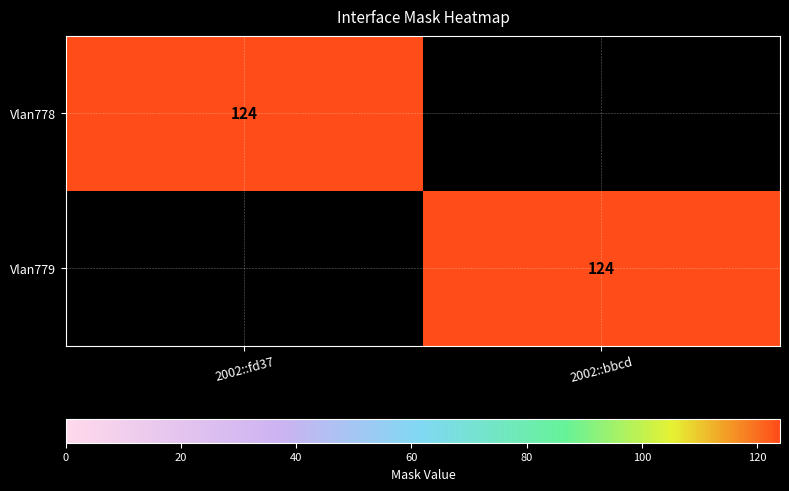

Is it true that Vlan778 equals 52 at 2002::fd37?

False